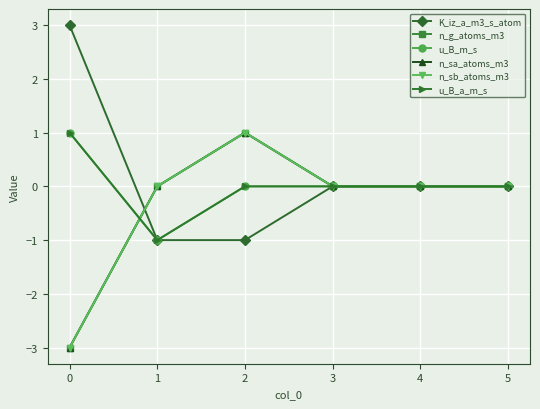

Is this an area chart (filled region under the line)?

No